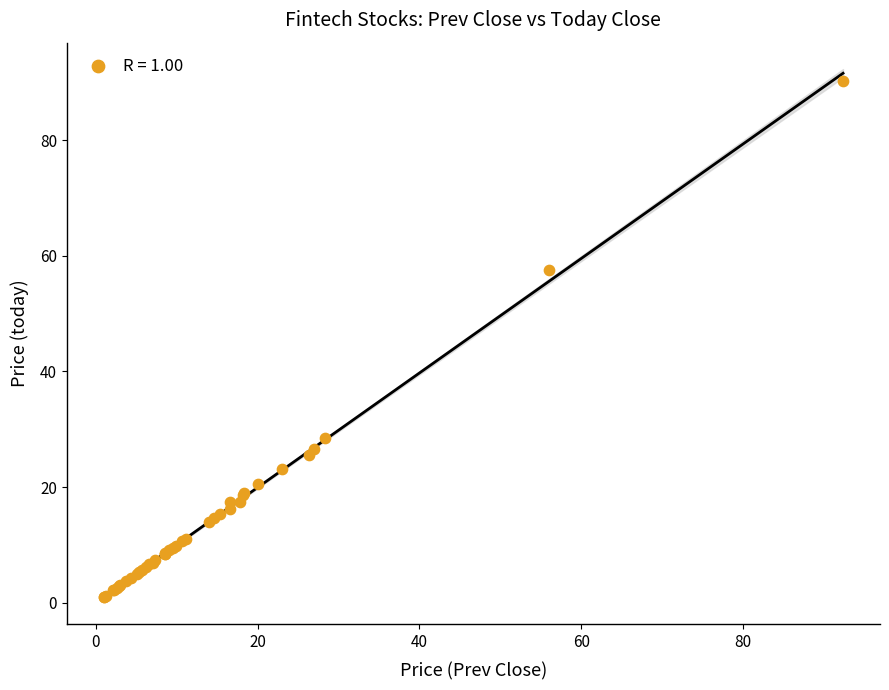

What Y value in the scatter plot is closest to 45?

57.5